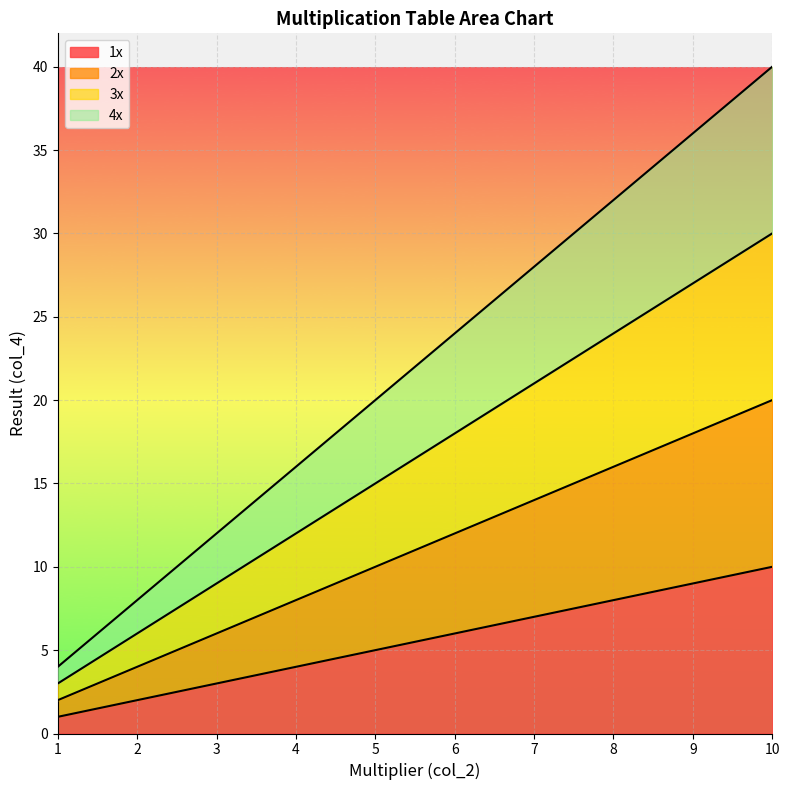

True or false: 2x and 3x intersect in this chart.

False